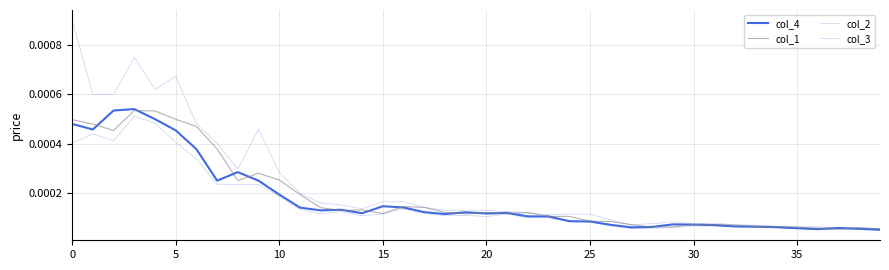

Does the chart display data point markers on the line(s)?

No